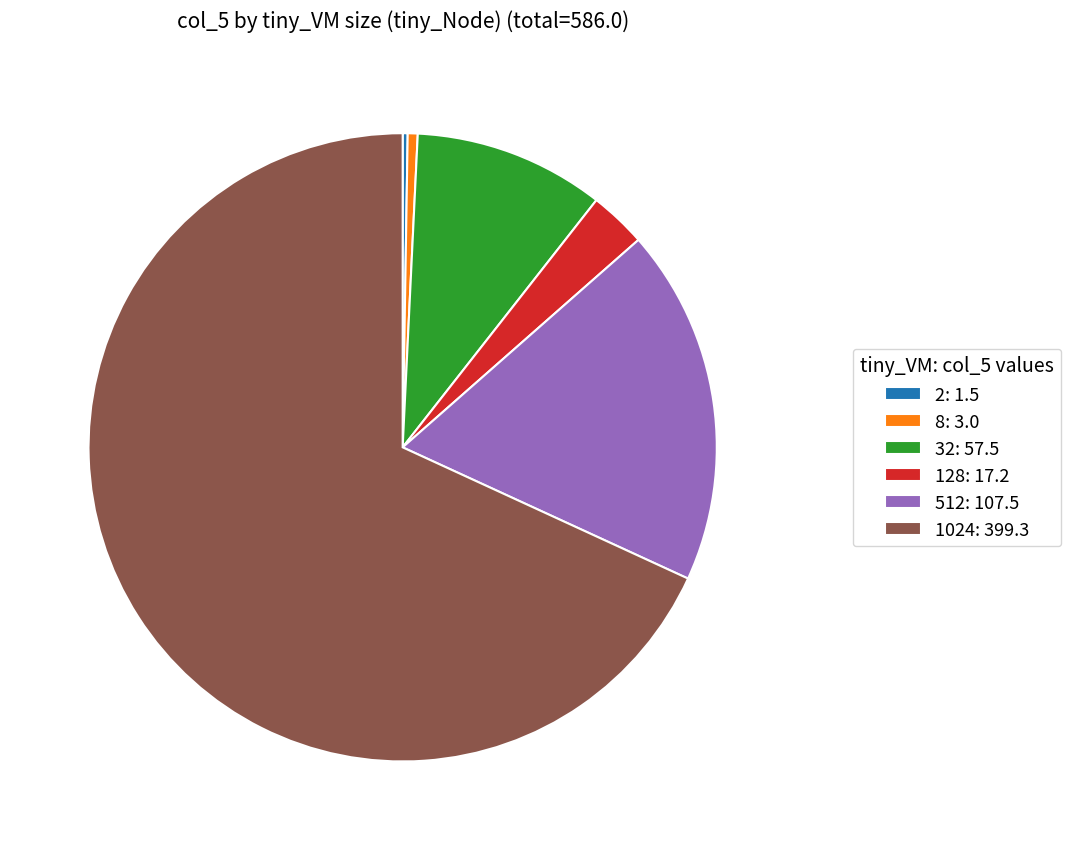

The 8: 3.0 slice represents 13% of the pie. True or false?

False